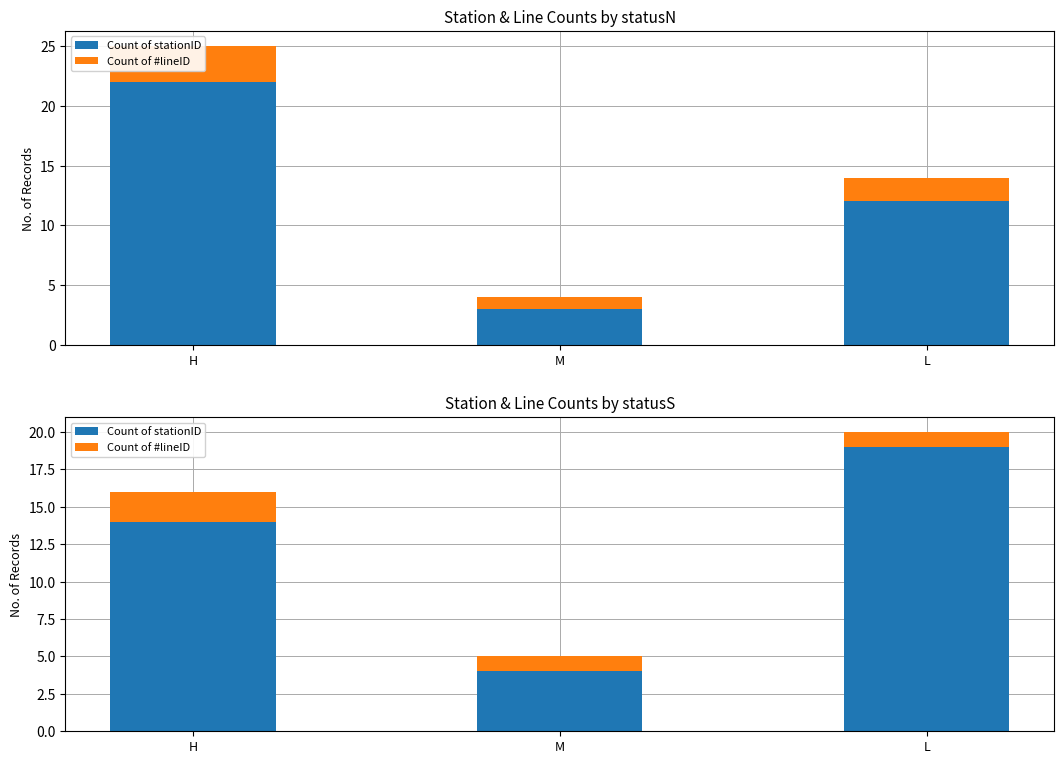

How many values in the Count of stationID series exceed 14?

1